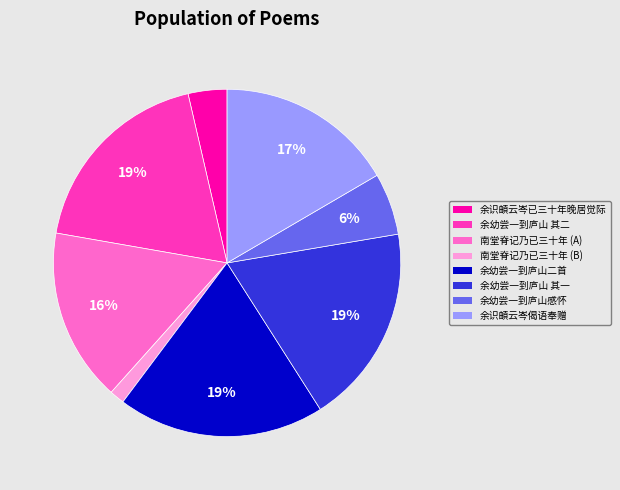

Is there any slice that represents more than half of the pie?

No